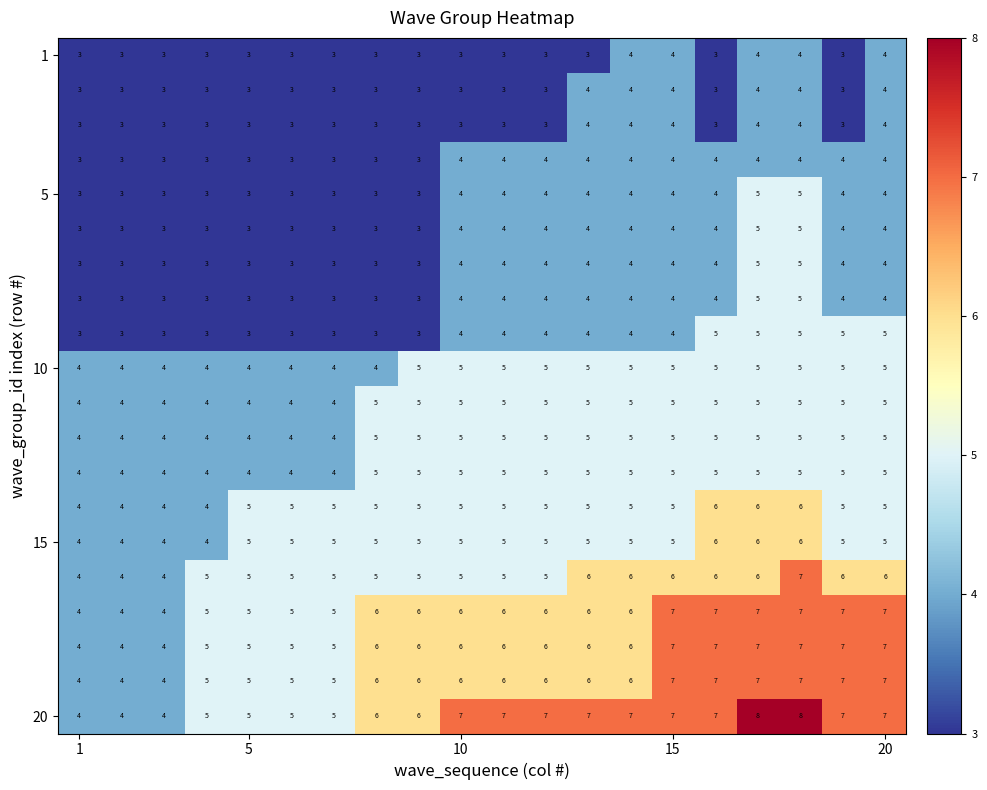

How many categories are shown in the chart?

20